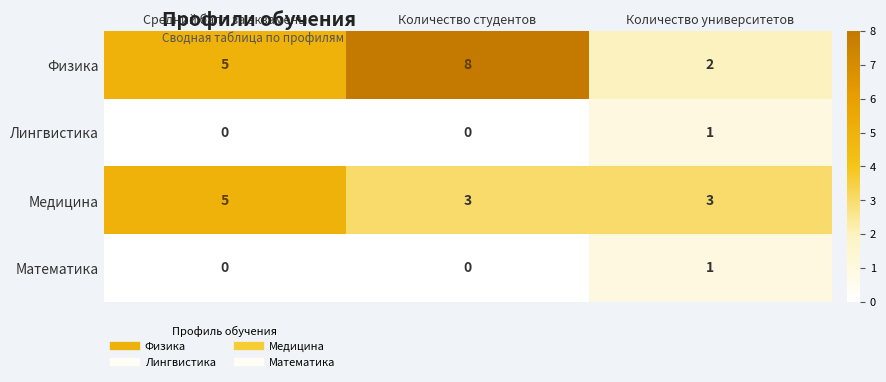

Reading left to right, what are all the values shown in this chart?

Физика: Средний балл за экзамены=5	Количество студентов=8	Количество университетов=2
Лингвистика: Средний балл за экзамены=0	Количество студентов=0	Количество университетов=1
Медицина: Средний балл за экзамены=5	Количество студентов=3	Количество университетов=3
Математика: Средний балл за экзамены=0	Количество студентов=0	Количество университетов=1